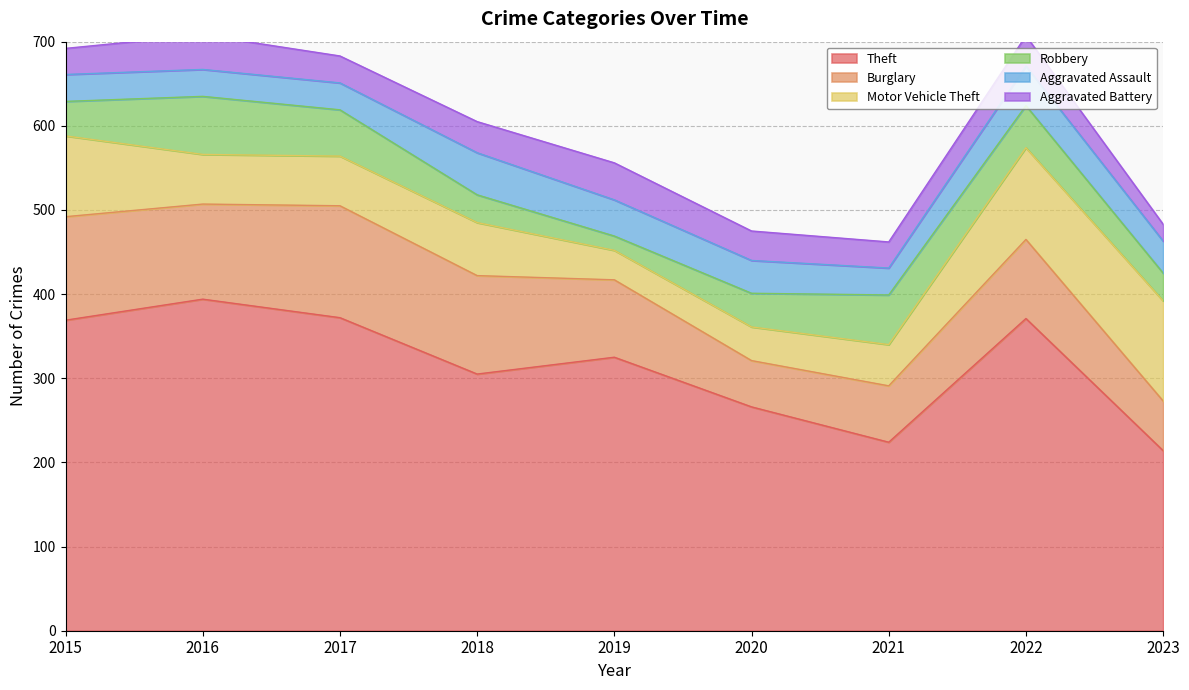

Rank the categories by Burglary value from lowest to highest.

2020, 2023, 2021, 2019, 2022, 2016, 2018, 2015, 2017